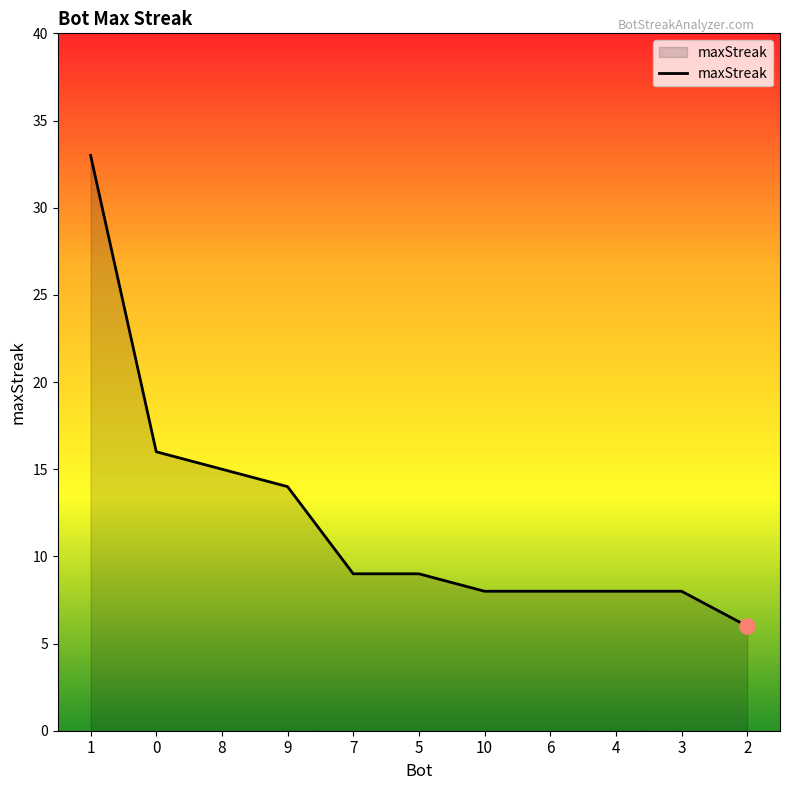

What is the ratio of the value at 1 to the value at 6?

4.1